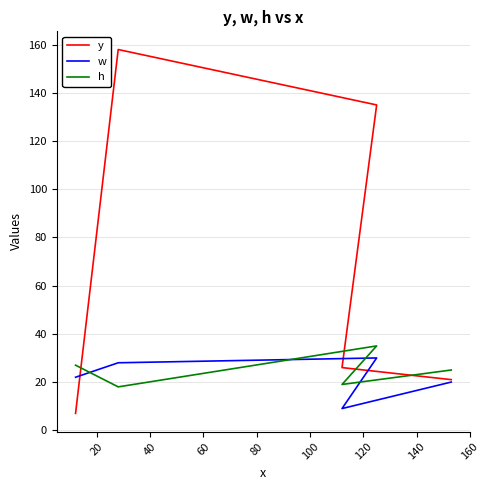

How many data points in y are less than 26?

2